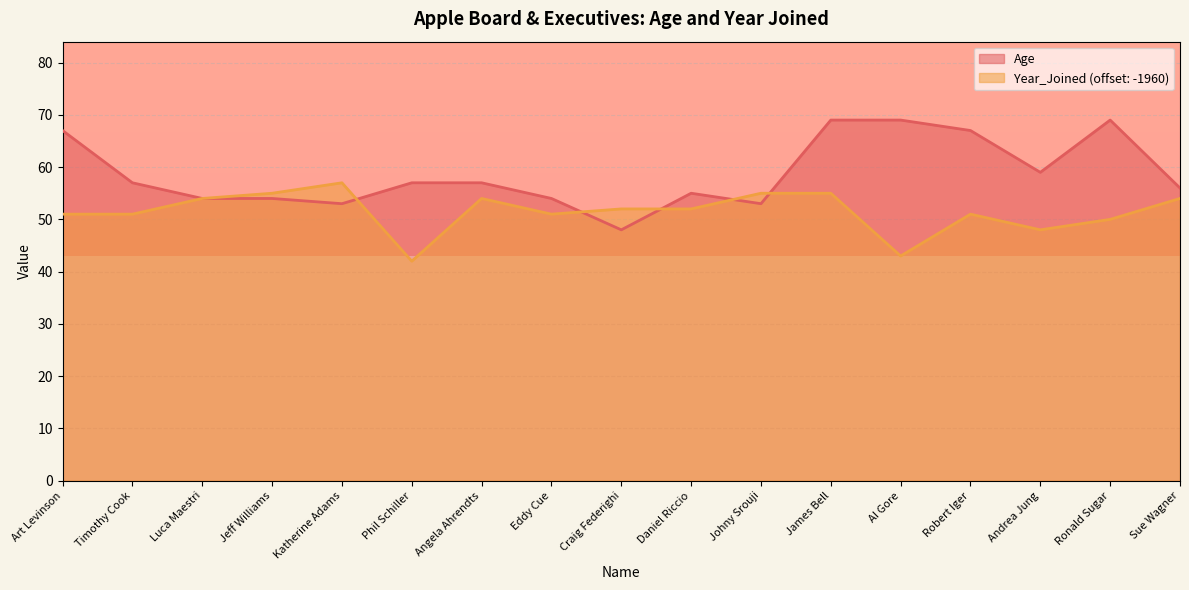

What is the lowest value of the Year_Joined series?

42